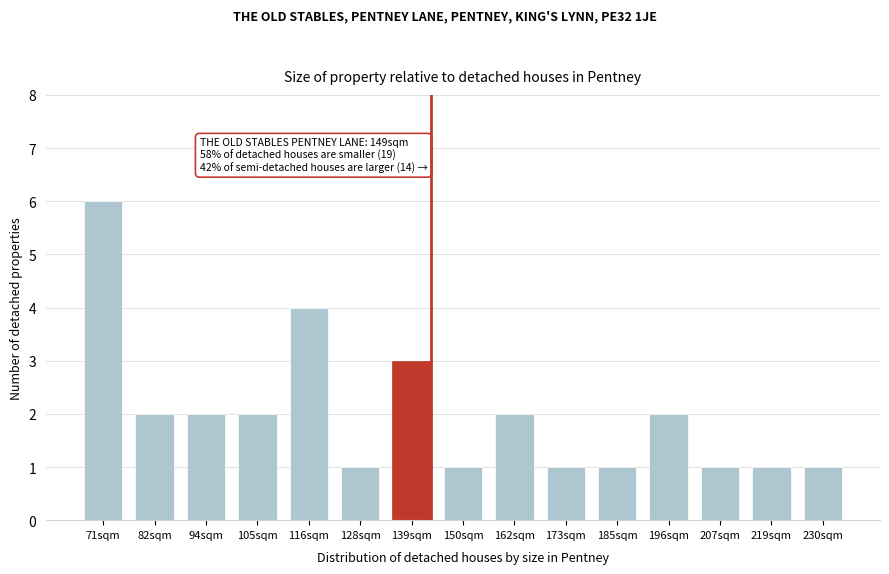

Reading left to right, what are all the values shown in this chart?

6	2	2	2	4	1	3	1	2	1	1	2	1	1	1